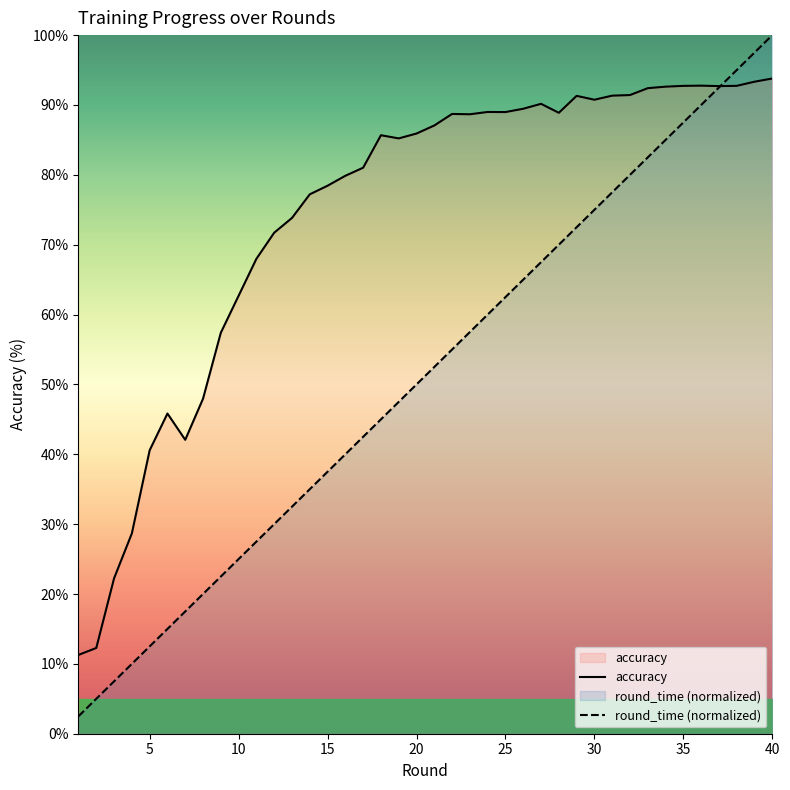

How many values in the accuracy series exceed 87?

20